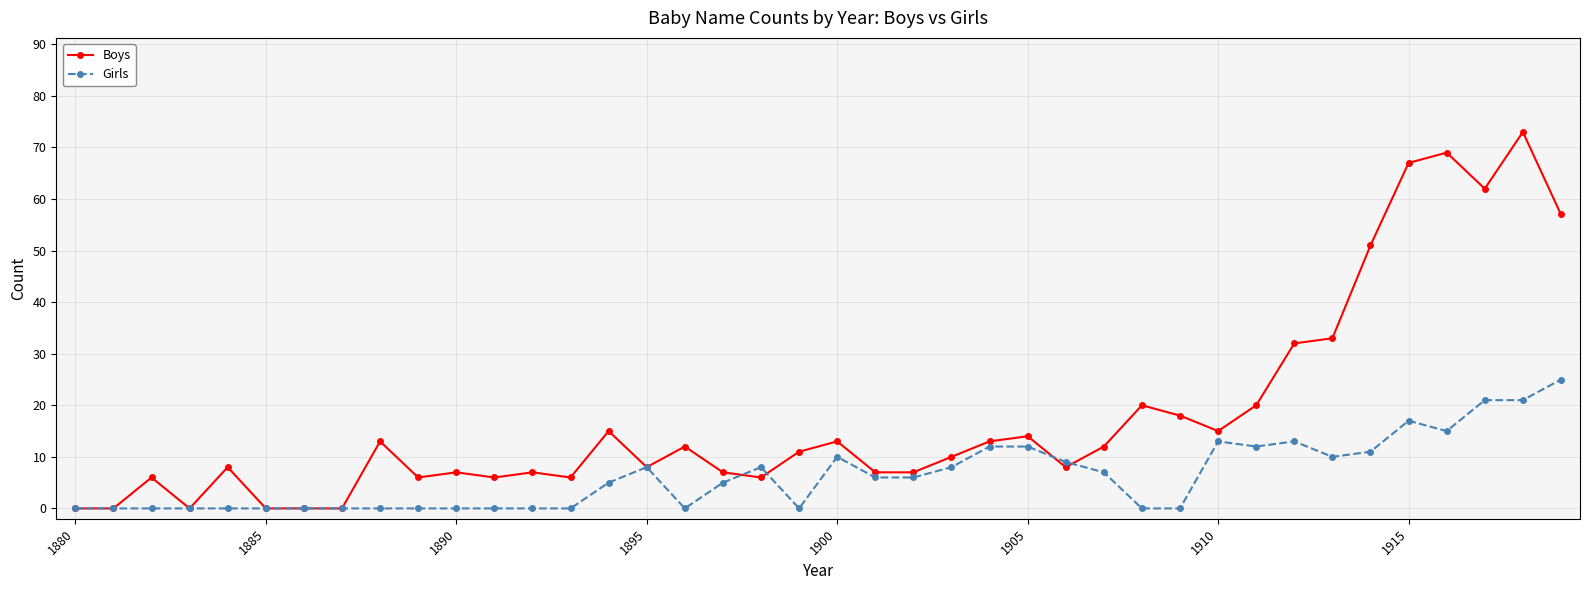

What is the maximum value for Girls?

25